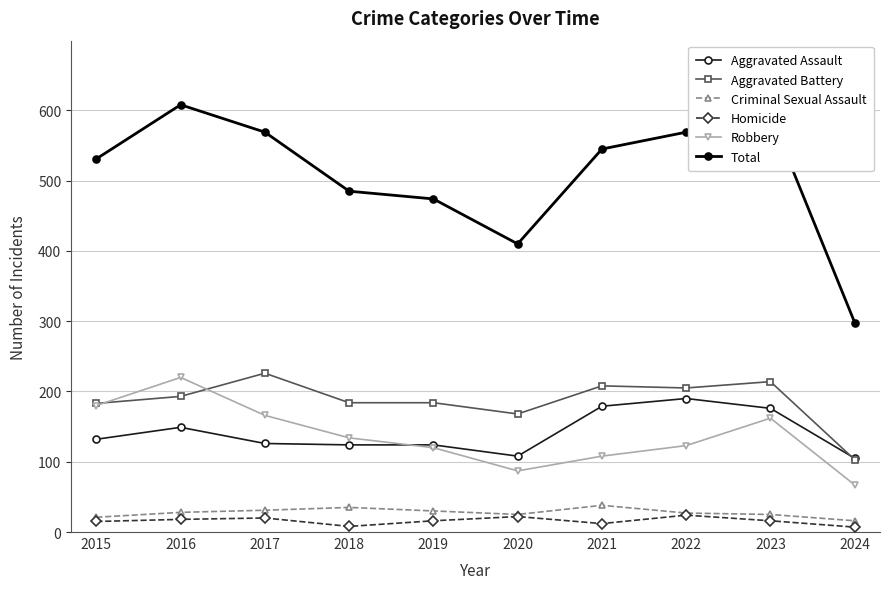

The Robbery series shows 180 at 2015. True or false?

True